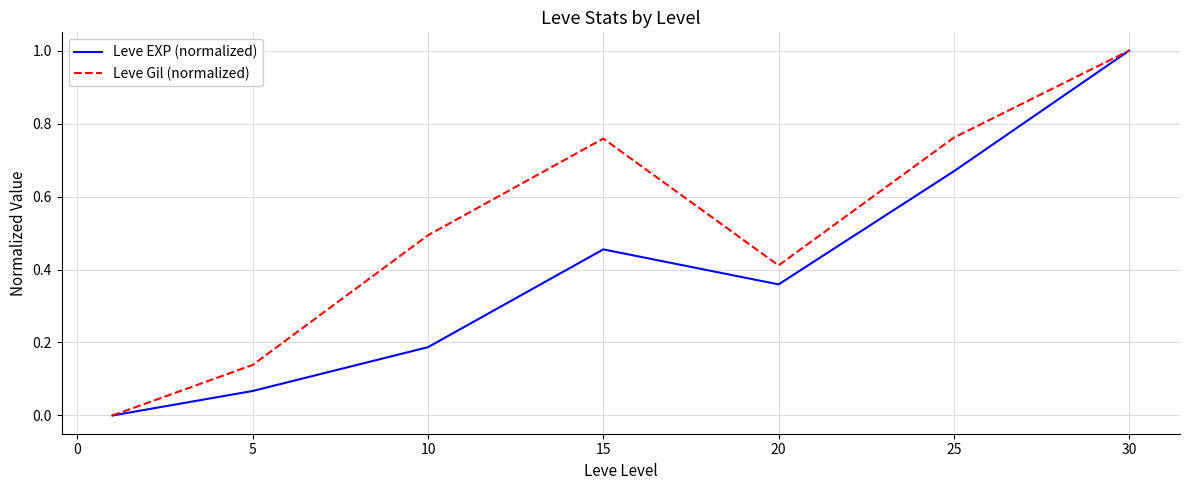

List the series in order of their overall mean, lowest first.

Leve EXP (normalized), Leve Gil (normalized)